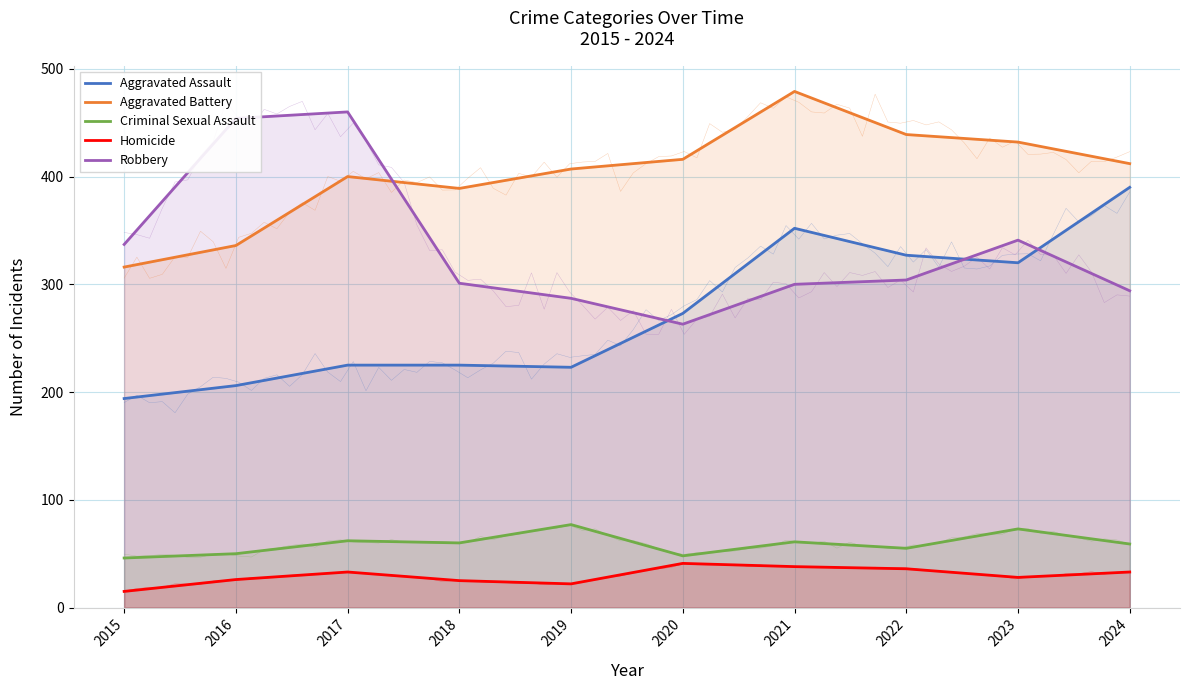

At 2024, list the series in order from smallest to largest.

Homicide, Criminal Sexual Assault, Robbery, Aggravated Assault, Aggravated Battery